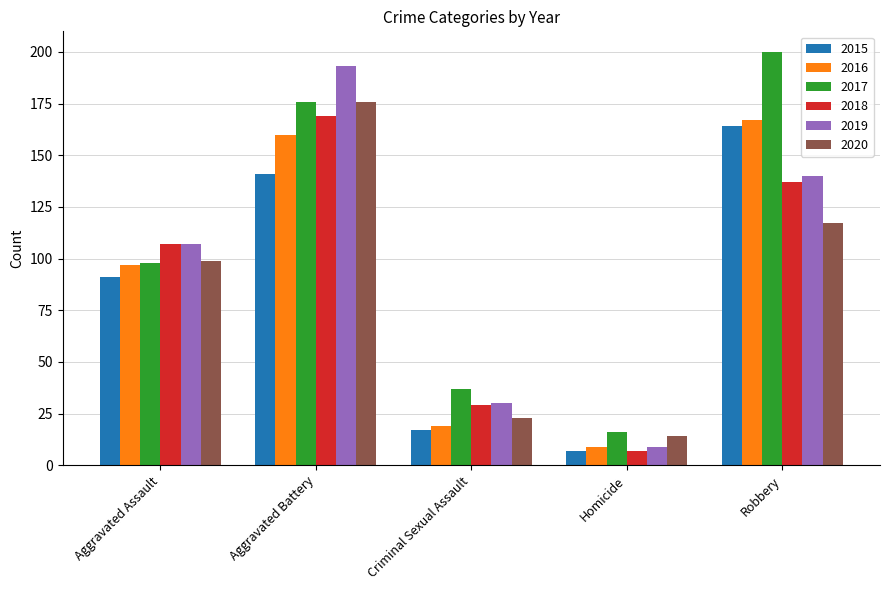

At which label is 2015 closest to 85?

Aggravated Assault